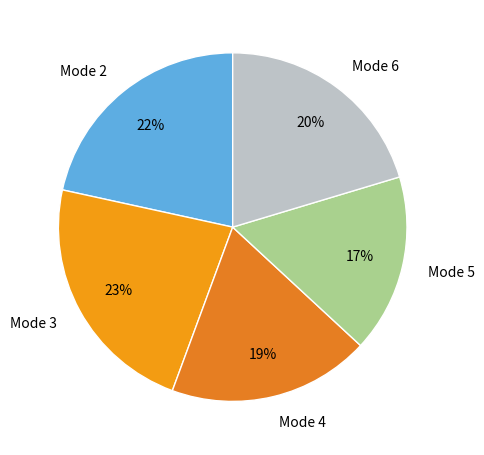

To the nearest percent, what is the average slice percentage?

20%